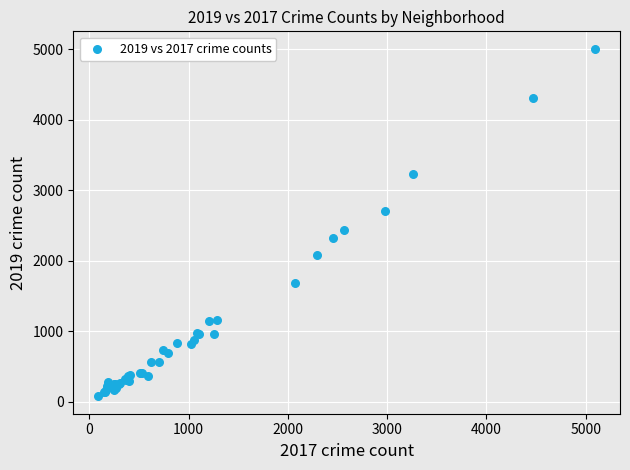

What Y value in the scatter plot is closest to 2542?

2441